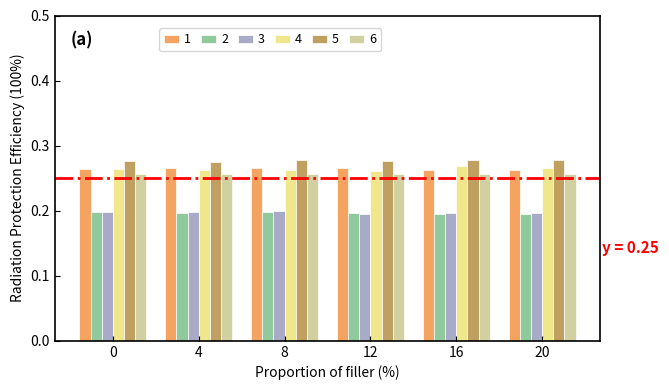

The value of 2 at 12 is 0.1. True or false?

False